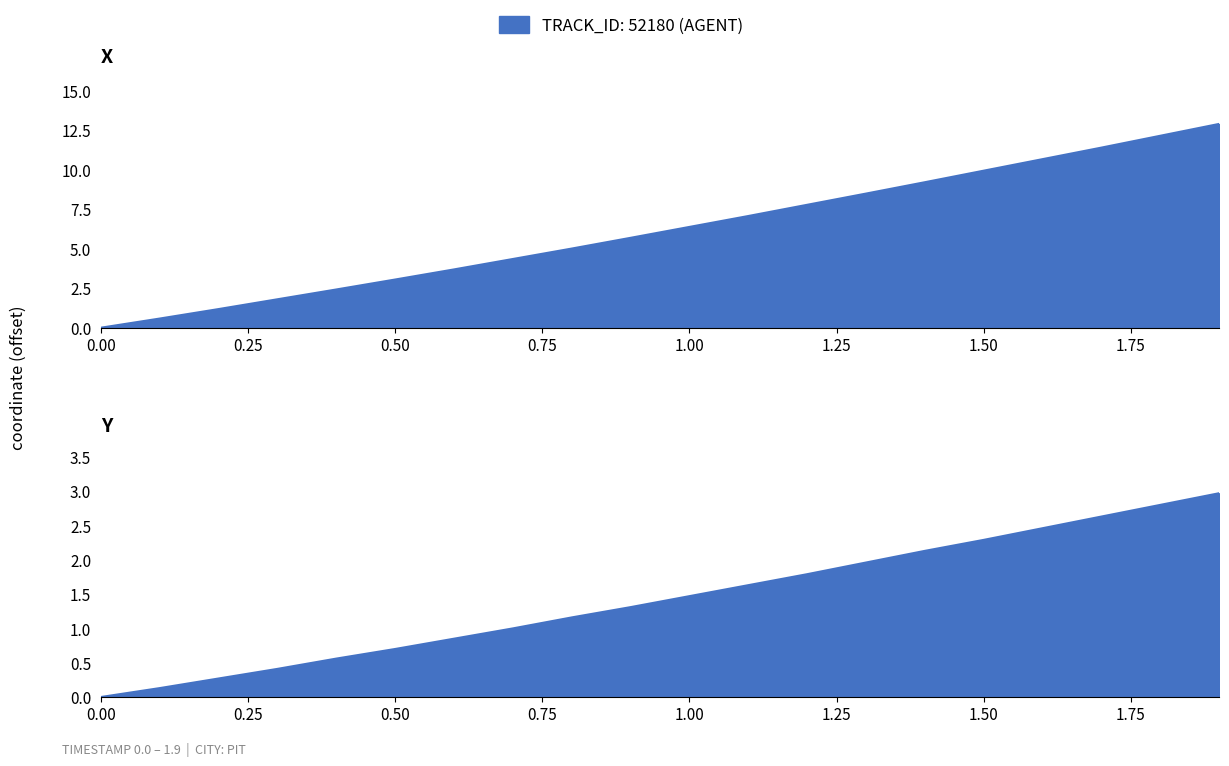

How many lines are shown in the chart?

2